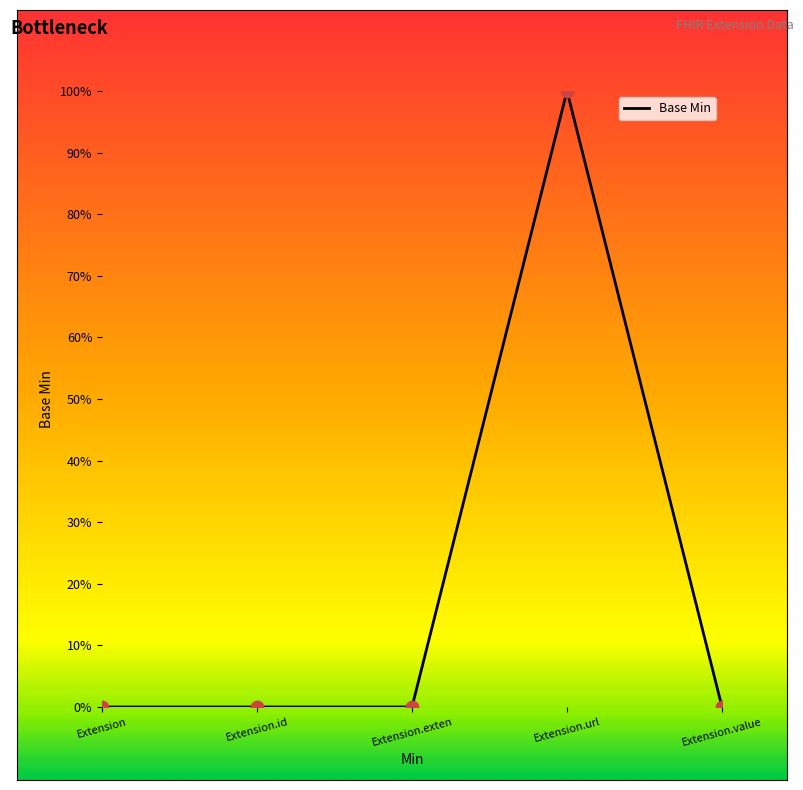

Which has a higher value, Extension or Extension.exten?

Extension